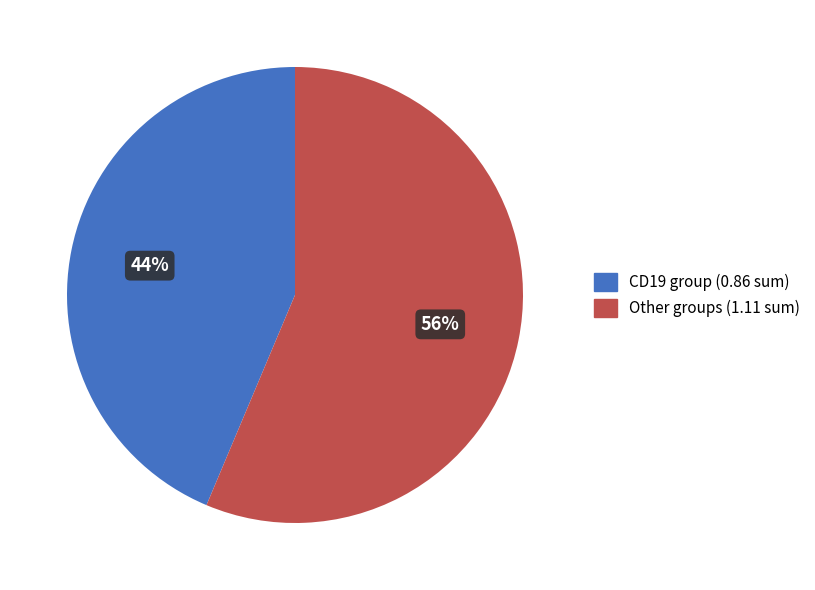

To the nearest percent, what is the average slice percentage?

50%